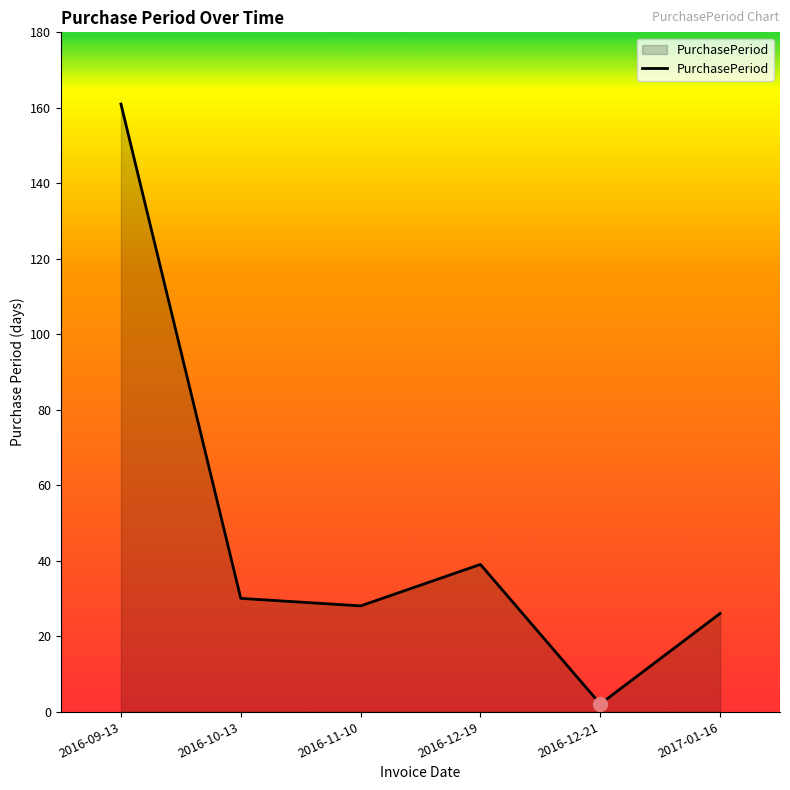

At which category does the data reach its first local peak?

2016-12-19